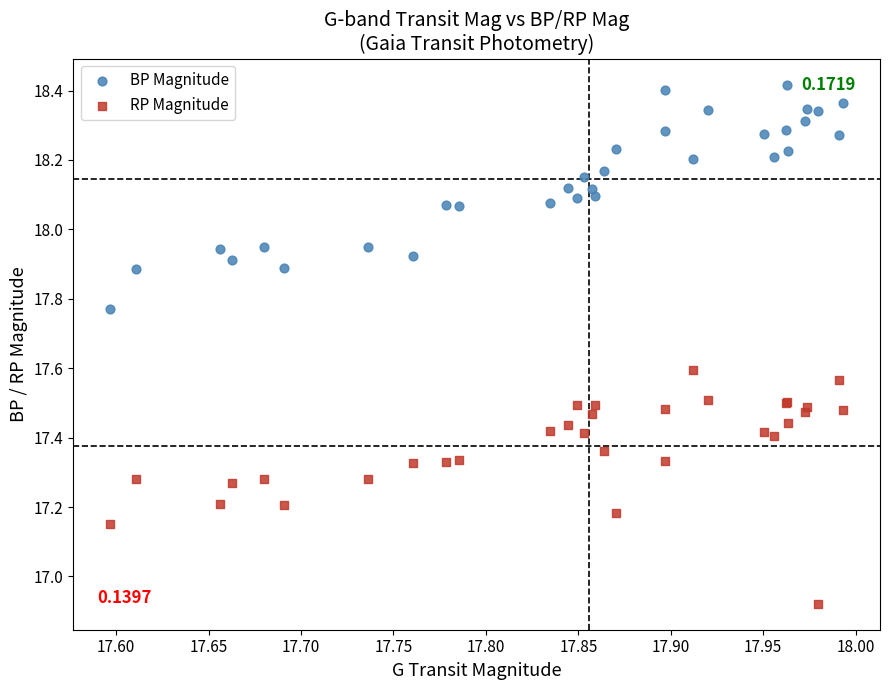

Which series reaches the maximum Y coordinate?

BP Magnitude